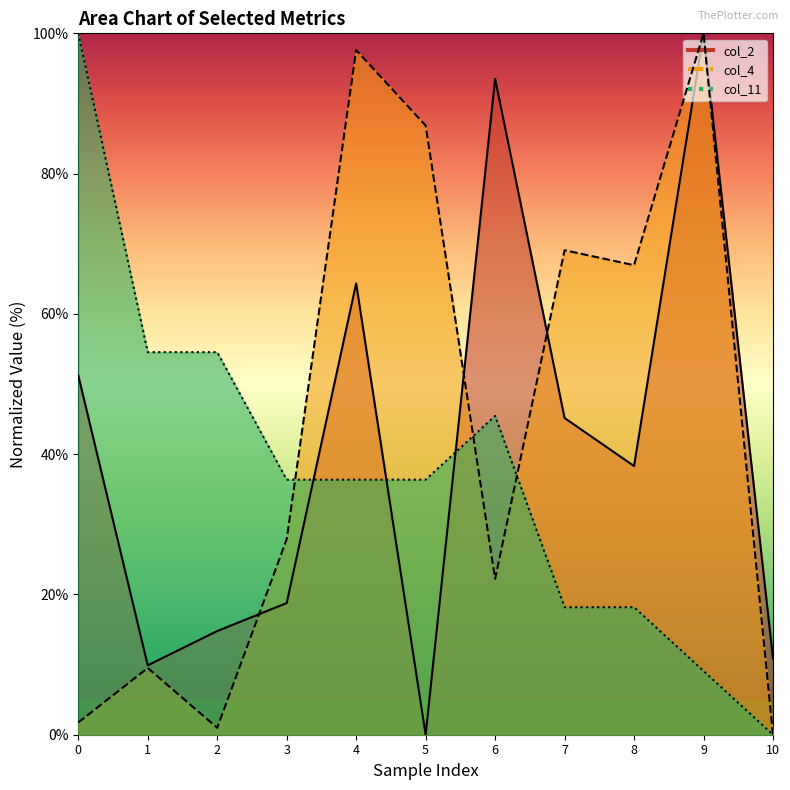

What is the spread (max minus min) of values at 1?

45.0